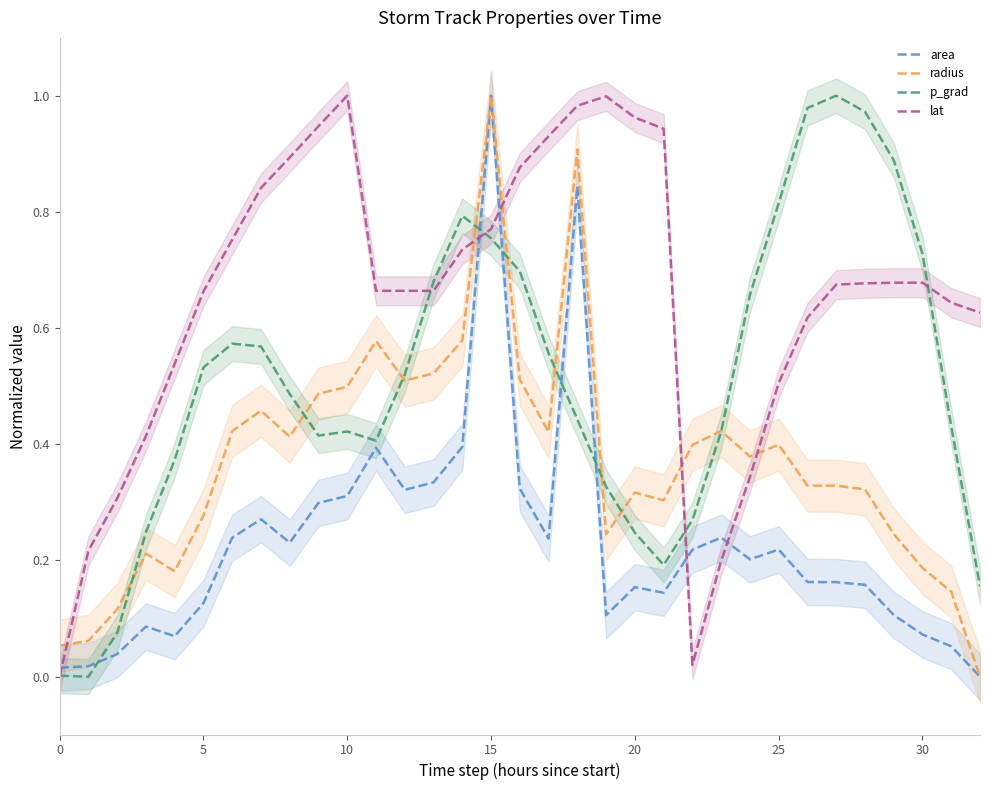

The lat series shows 0.9 at 8. True or false?

True